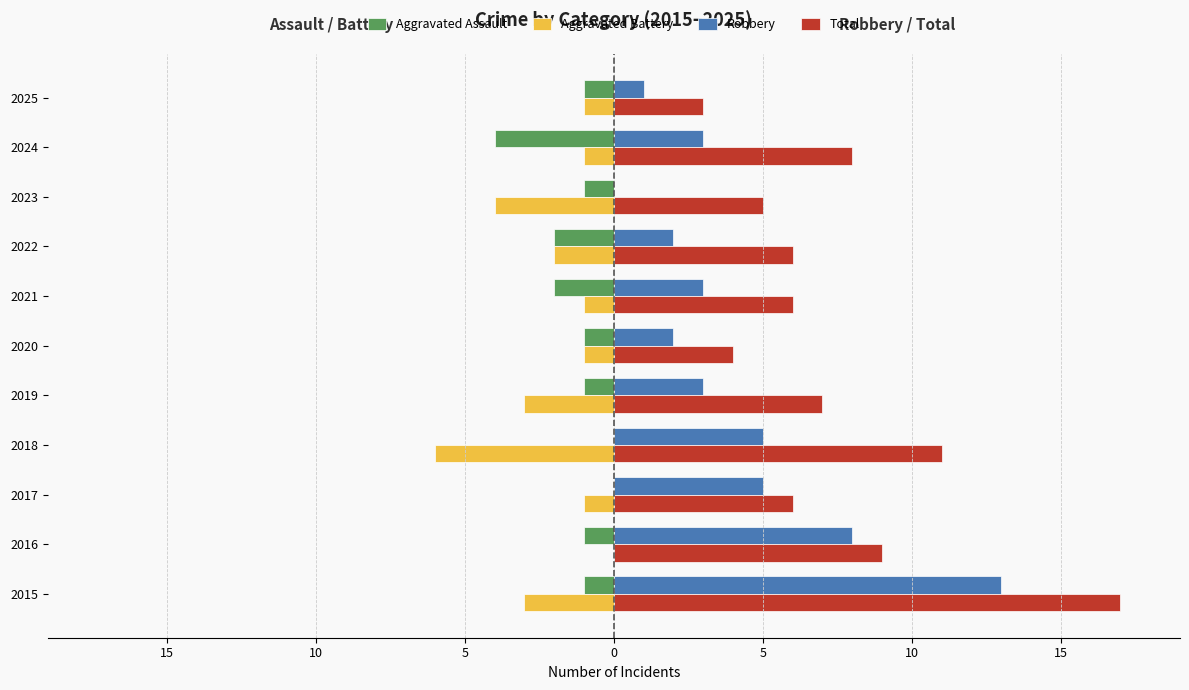

What are all the series names shown in the legend?

Aggravated Assault, Aggravated Battery, Robbery, Total